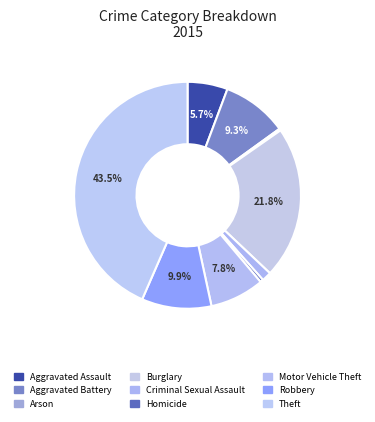

Does Robbery represent more than half of the total?

No